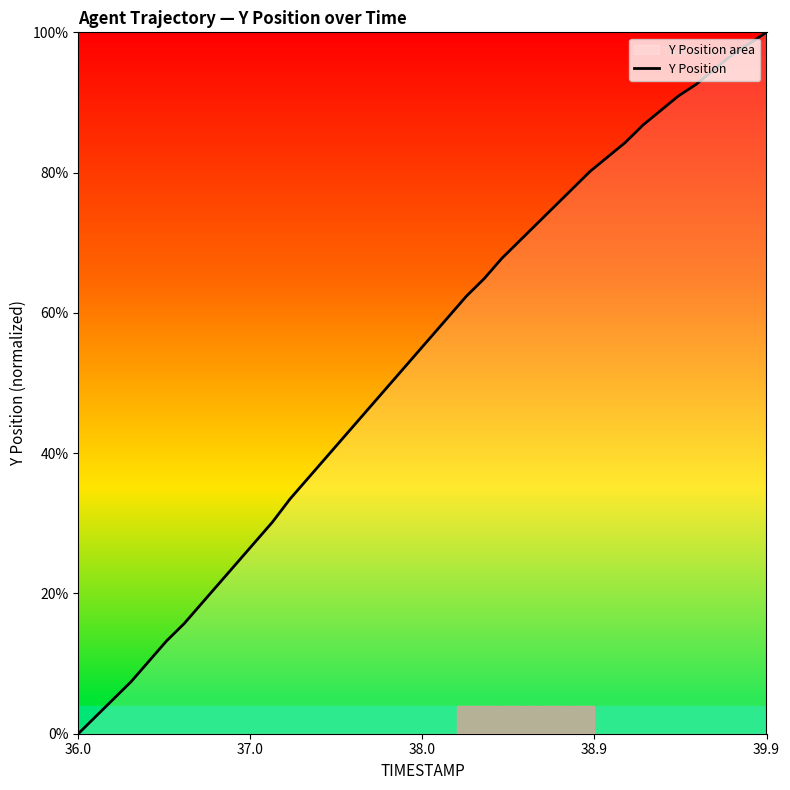

What is the greatest value displayed?

100.0